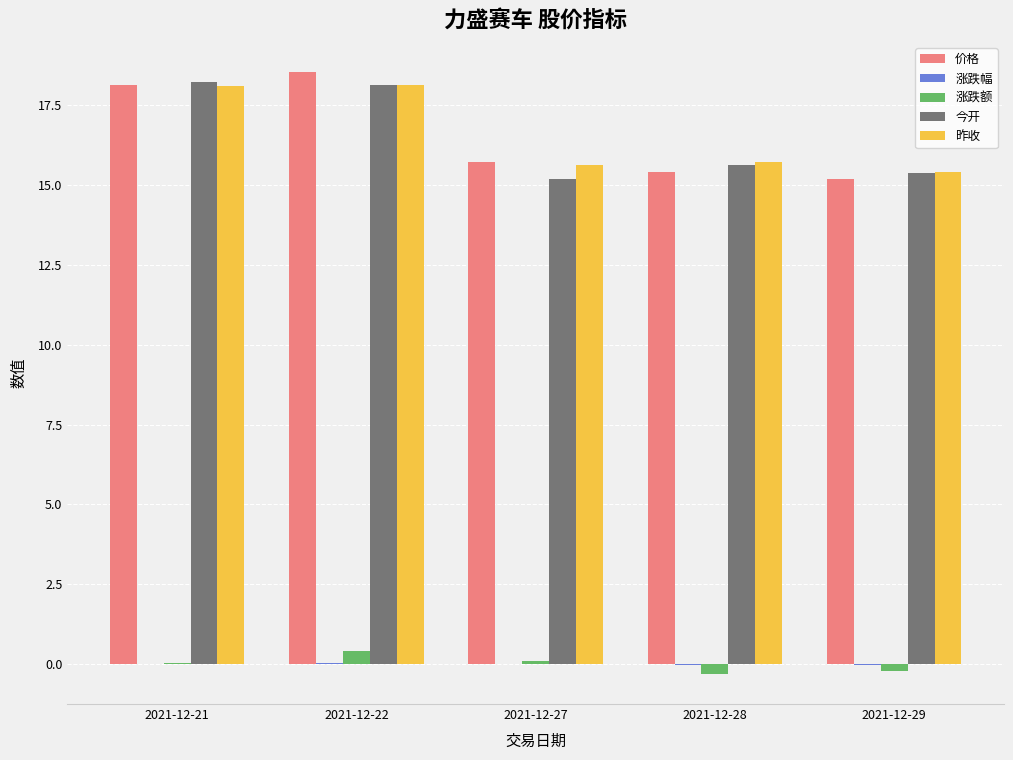

The 价格 series shows 28.2 at 2021-12-22. True or false?

False